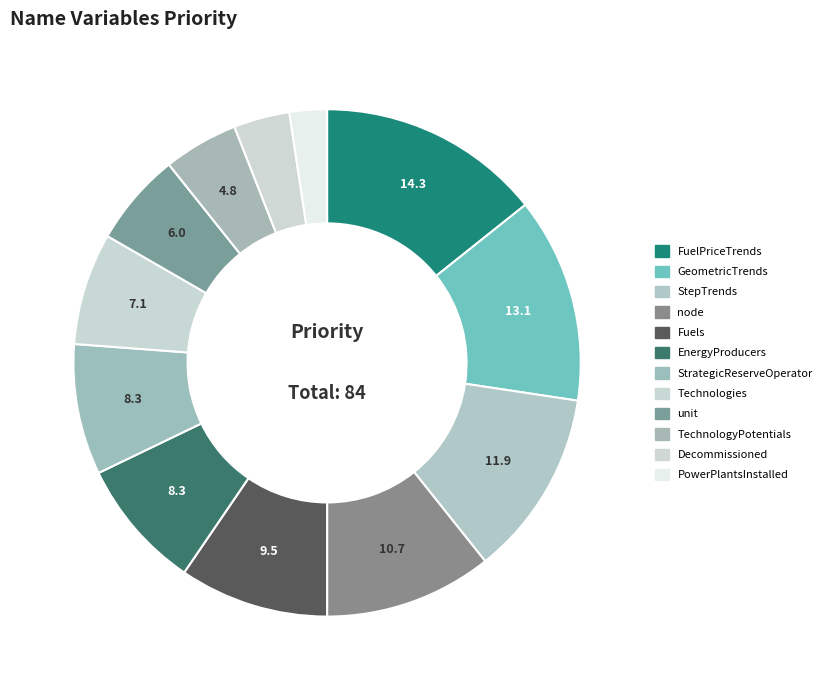

Count the number of slices in the pie.

12